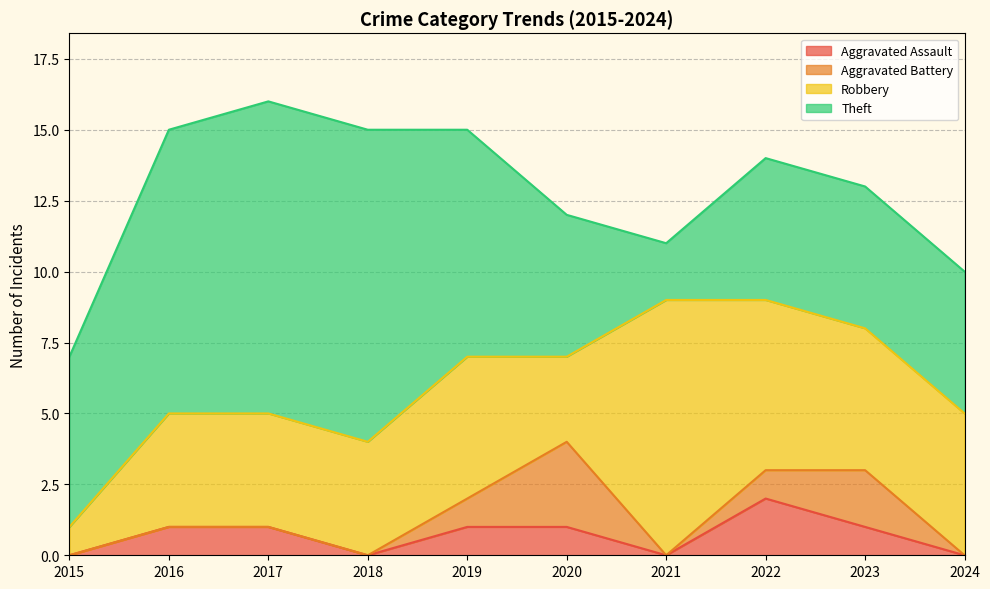

True or false: Robbery and Aggravated Assault intersect in this chart.

False